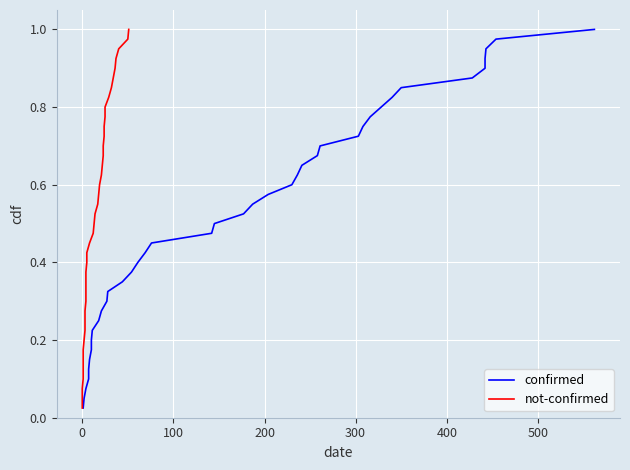

Rank the series by their maximum value, from highest to lowest.

confirmed, not-confirmed